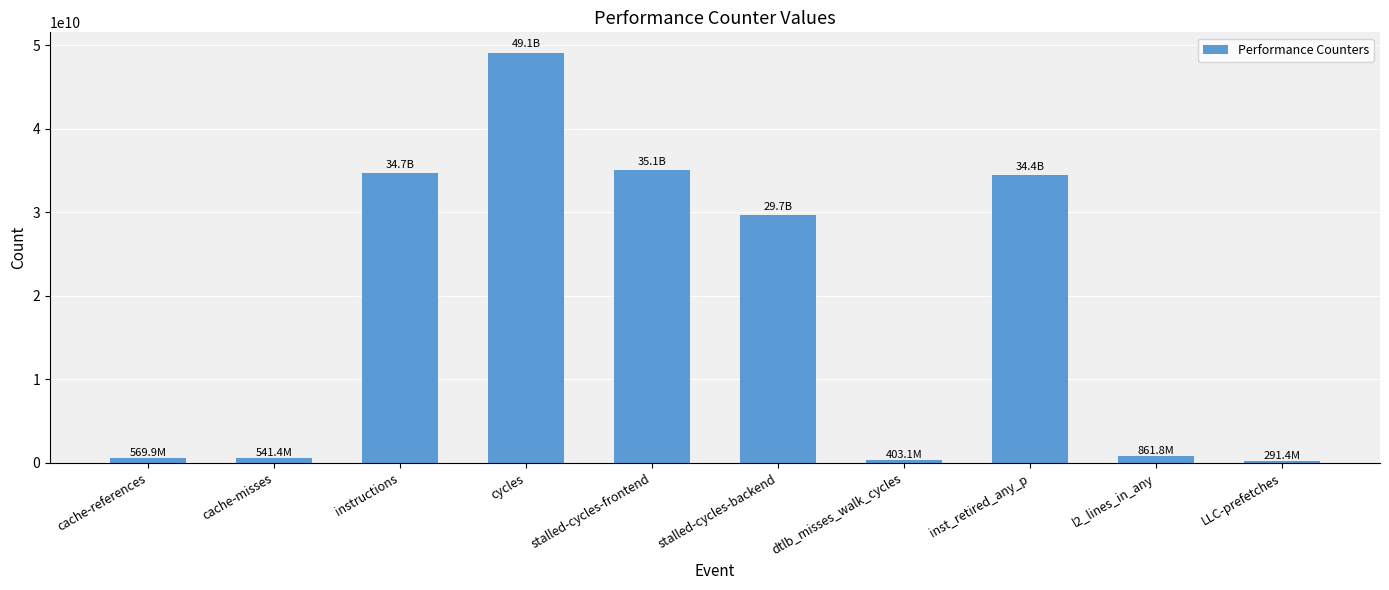

What is the label of the 7th bar from the left?

dtlb_misses_walk_cycles